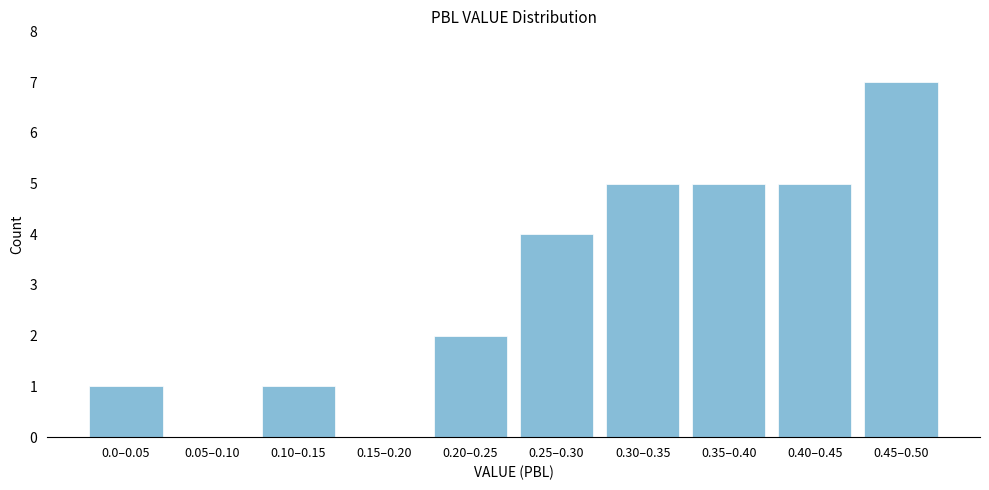

Reading left to right, transcribe all the data shown in this chart.

0.0–0.05=1	0.05–0.10=0	0.10–0.15=1	0.15–0.20=0	0.20–0.25=2	0.25–0.30=4	0.30–0.35=5	0.35–0.40=5	0.40–0.45=5	0.45–0.50=7